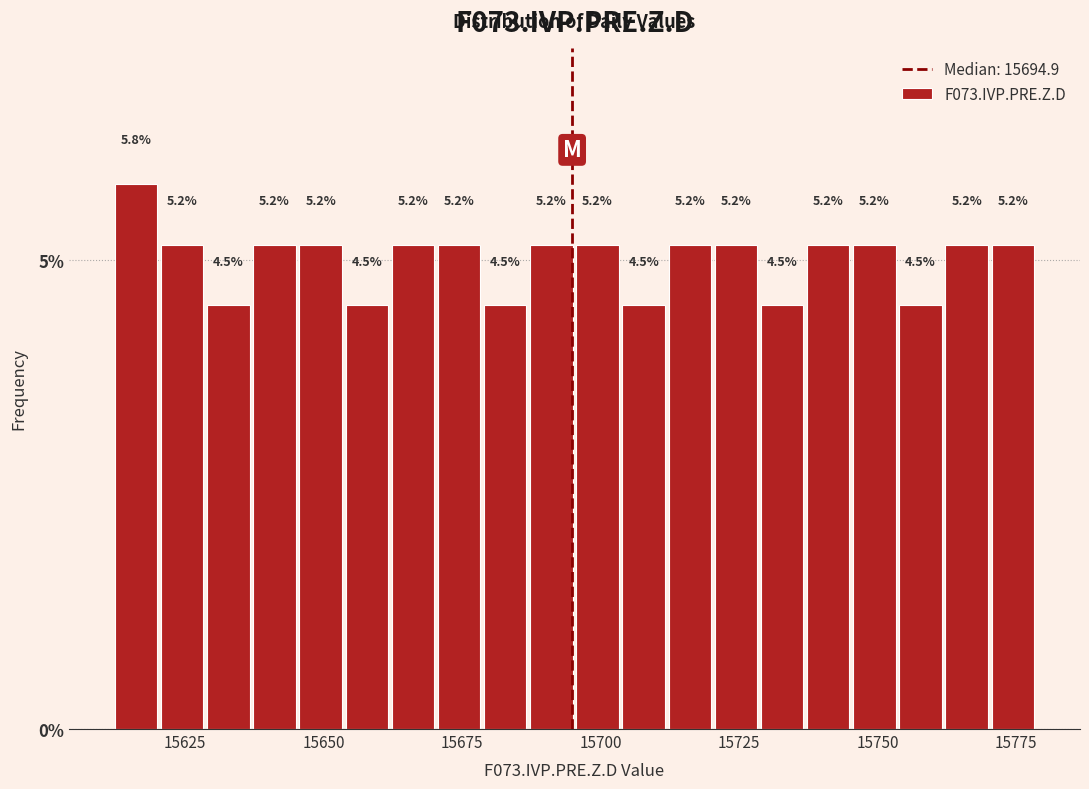

Read against the x-axis, roughly where is the centre of the tallest bar?

15615